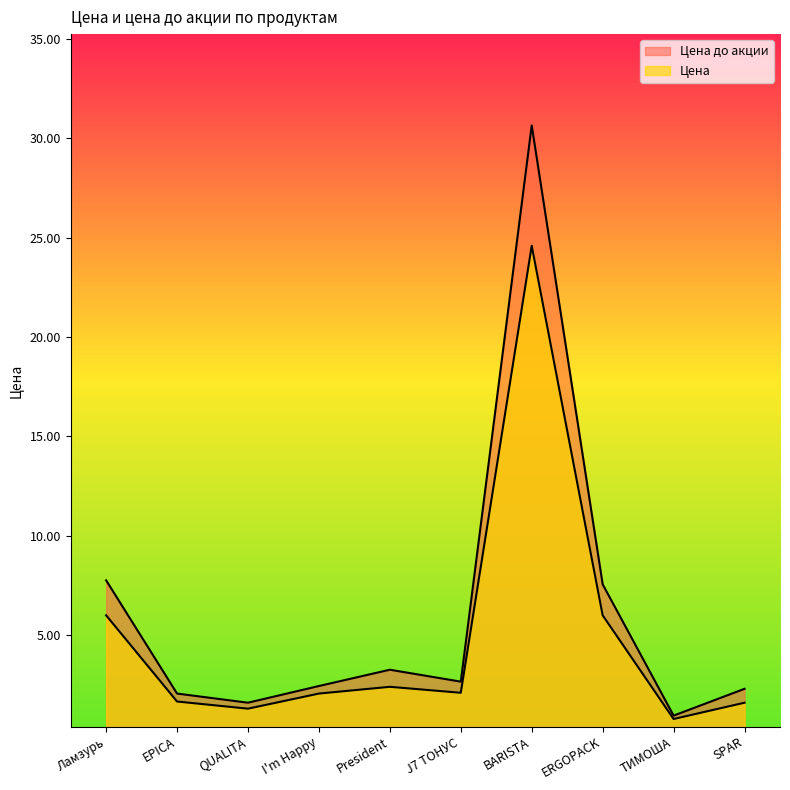

What position from the left is BARISTA?

7